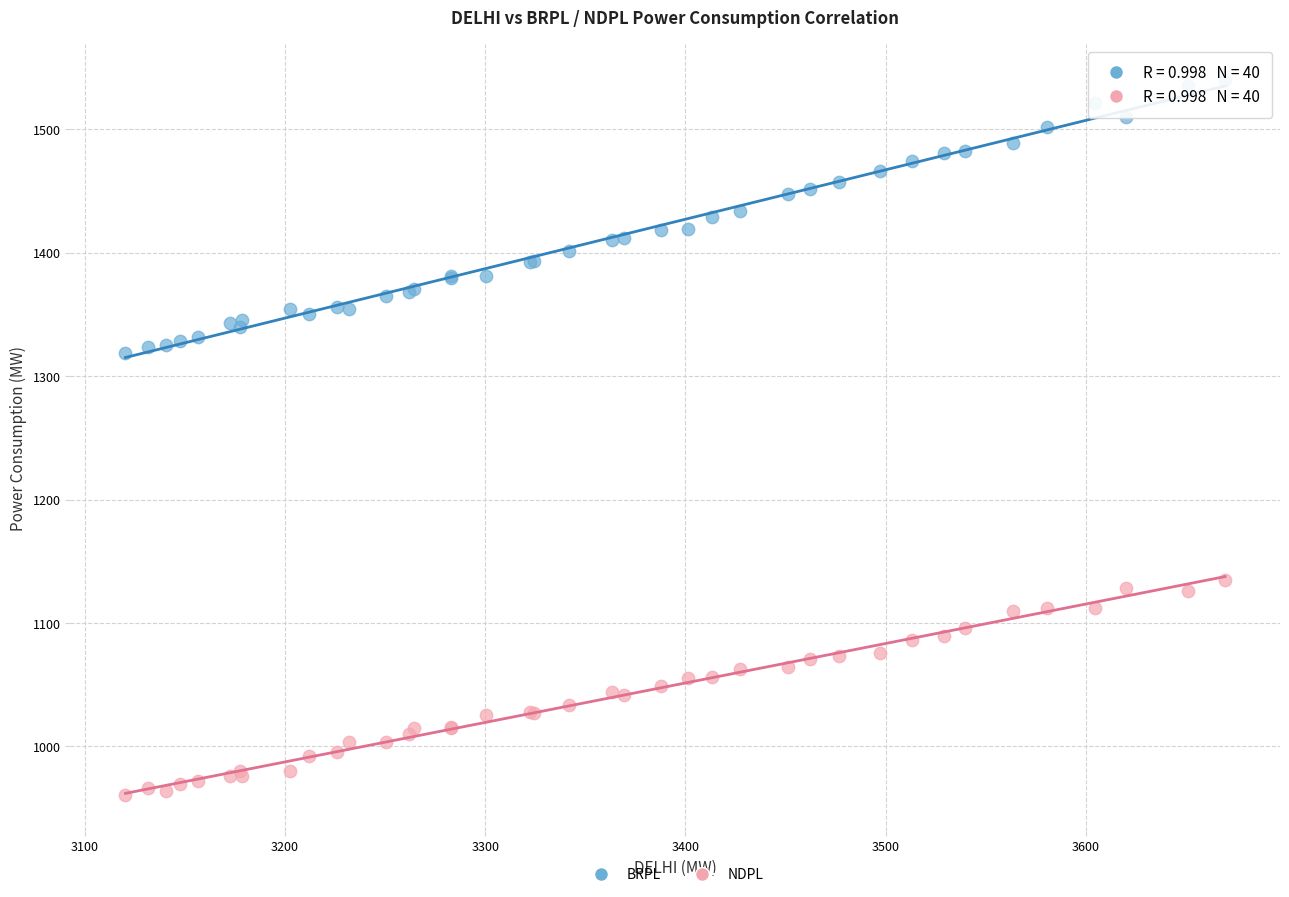

Which series has the largest Y range (max minus min)?

BRPL